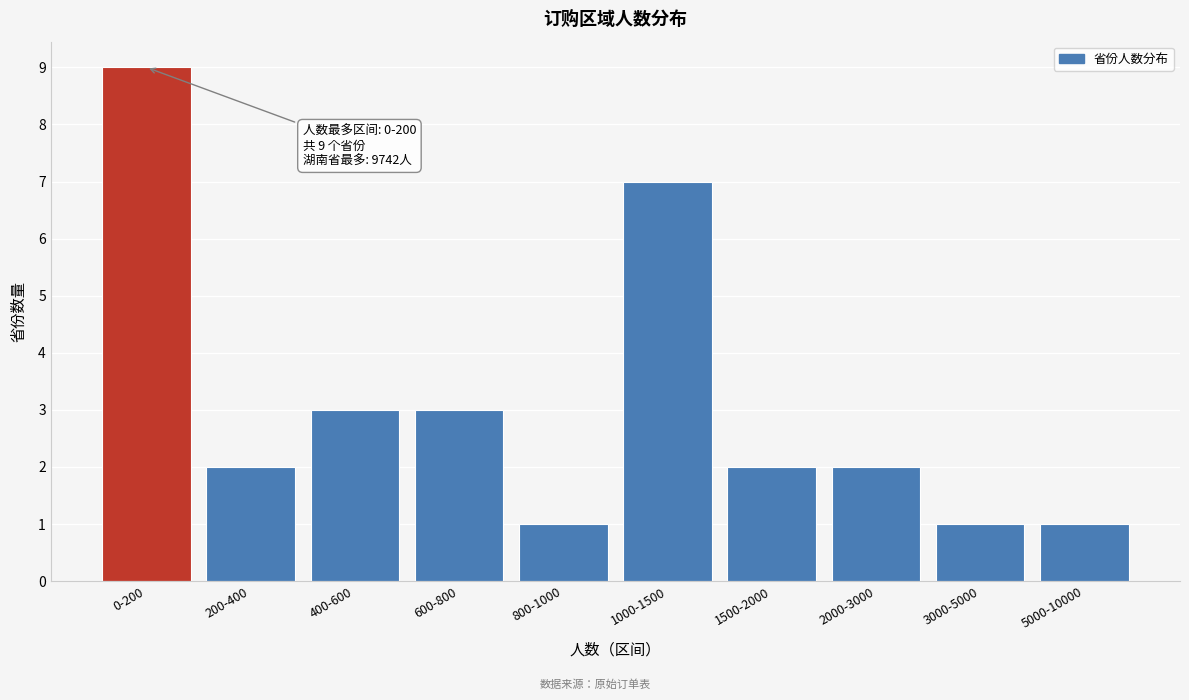

Reading right to left, list all the values displayed in this chart.

5000-10000=1	3000-5000=1	2000-3000=2	1500-2000=2	1000-1500=7	800-1000=1	600-800=3	400-600=3	200-400=2	0-200=9